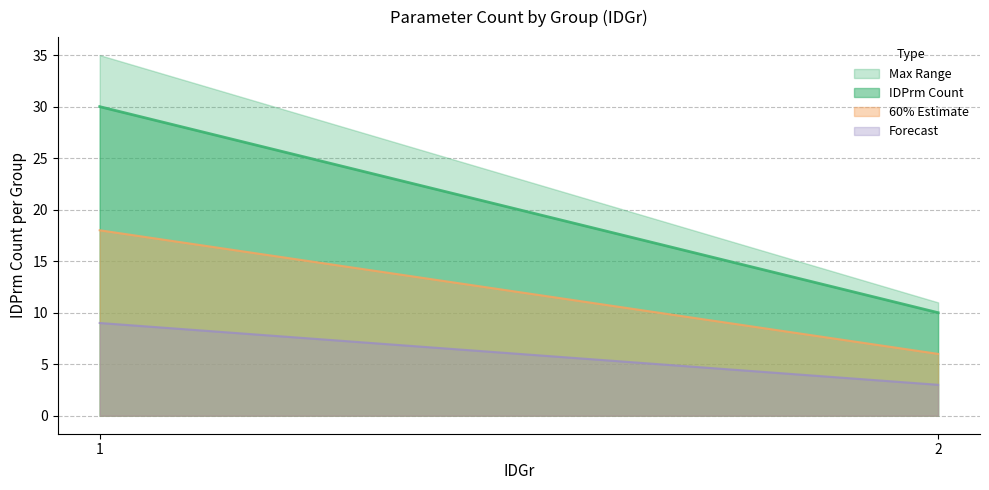

True or false: IDPrm_min has more than 2 points higher than both neighbors.

False